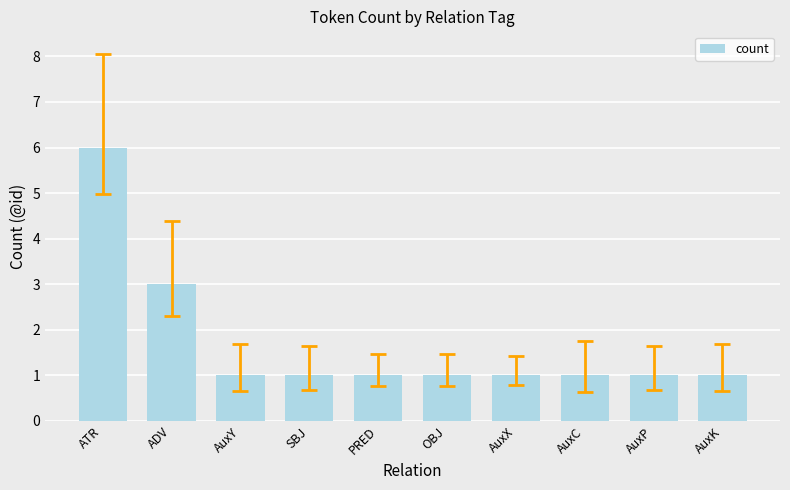

What is the label of the 3rd bar from the right?

AuxC